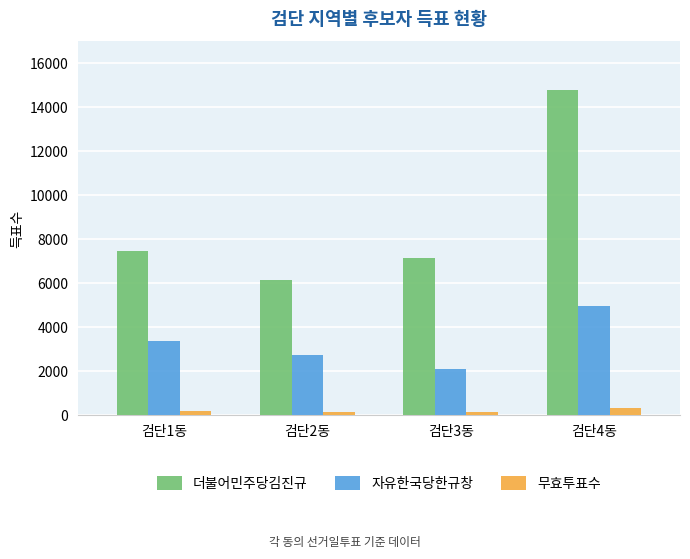

What is the sum of all 더불어민주당김진규 values?

35490